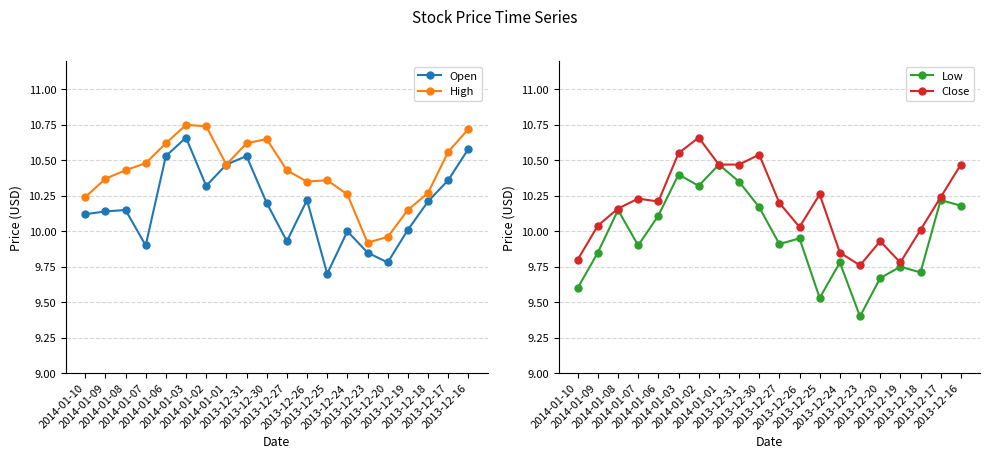

How many data points in High are above 10?

18